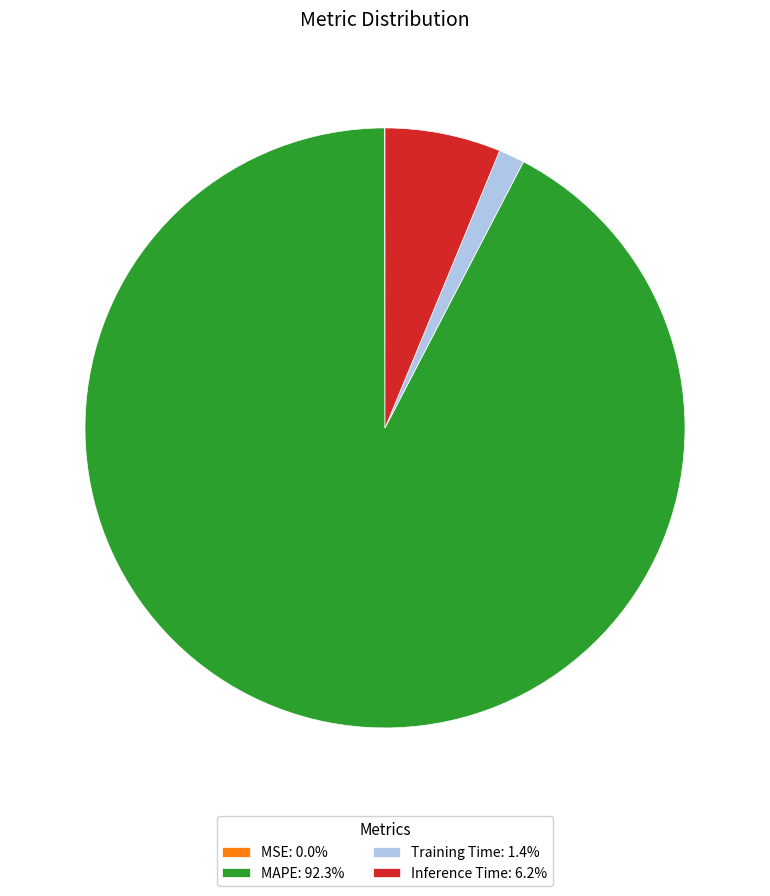

Does MAPE represent more than half of the total?

Yes